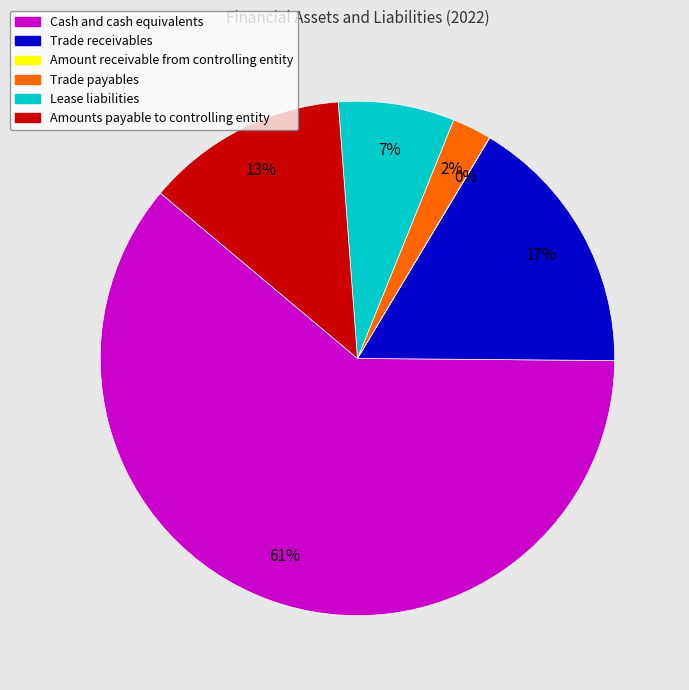

Is the sum of Cash and cash equivalents and Amounts payable to controlling entity greater than half?

Yes